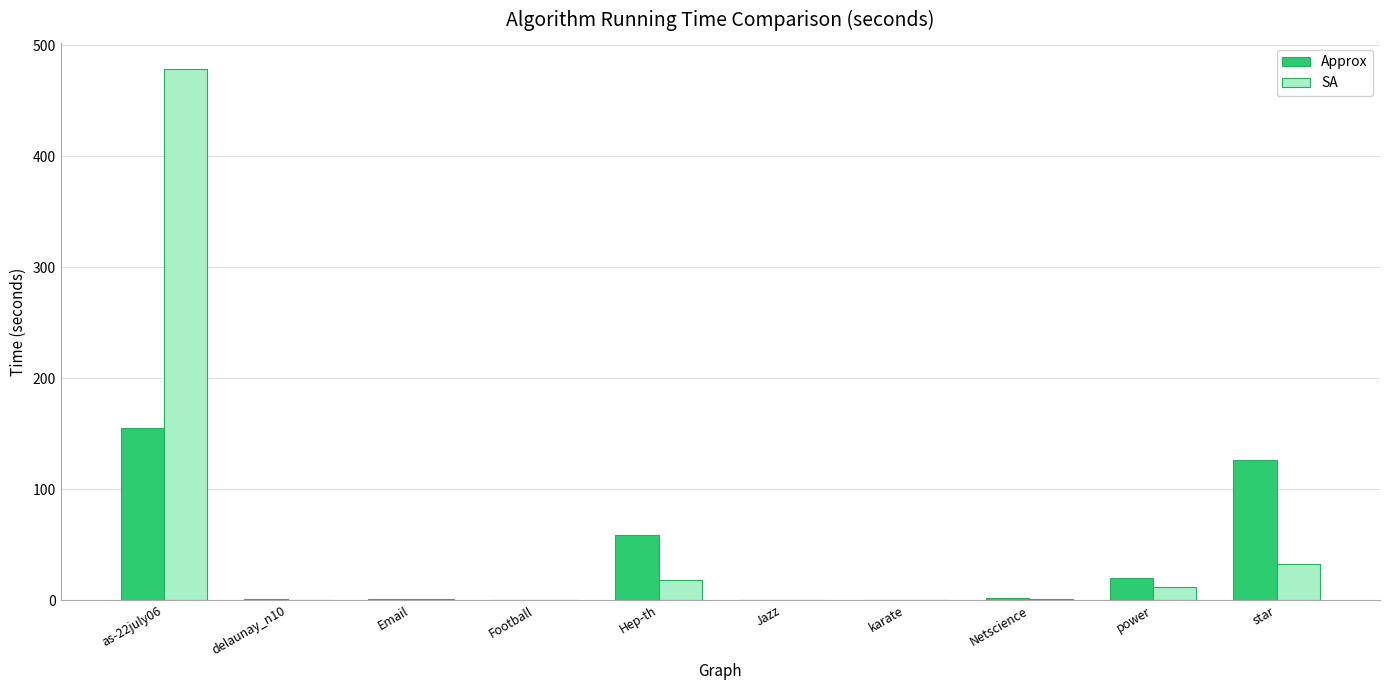

Between as-22july06 and karate, which series saw the biggest shift?

SA